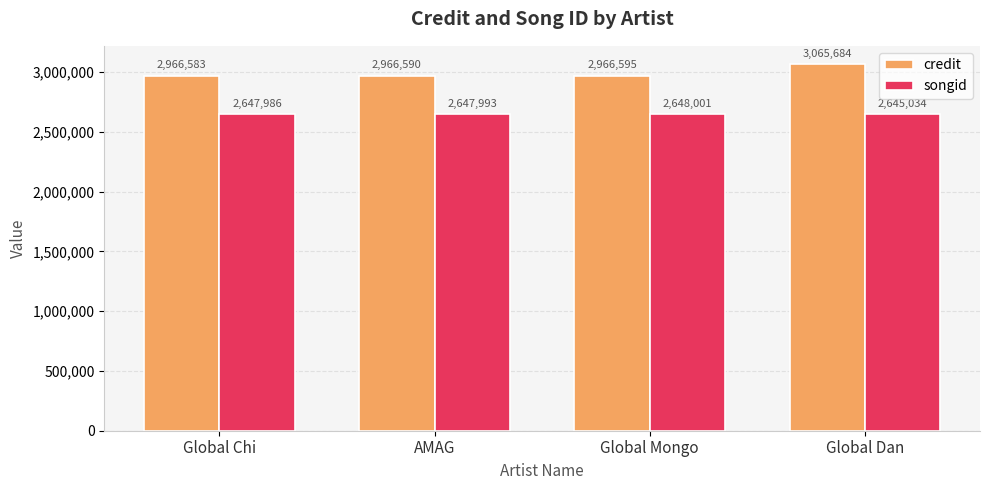

At which category is the sum across all series the highest?

Global Dan